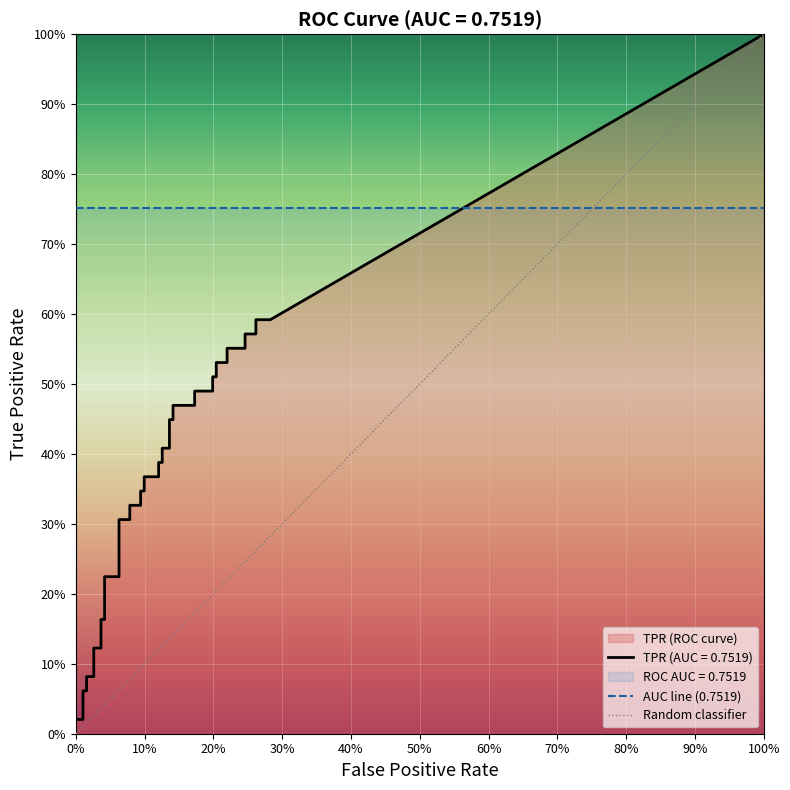

What is the average value of the tpr series?

0.3